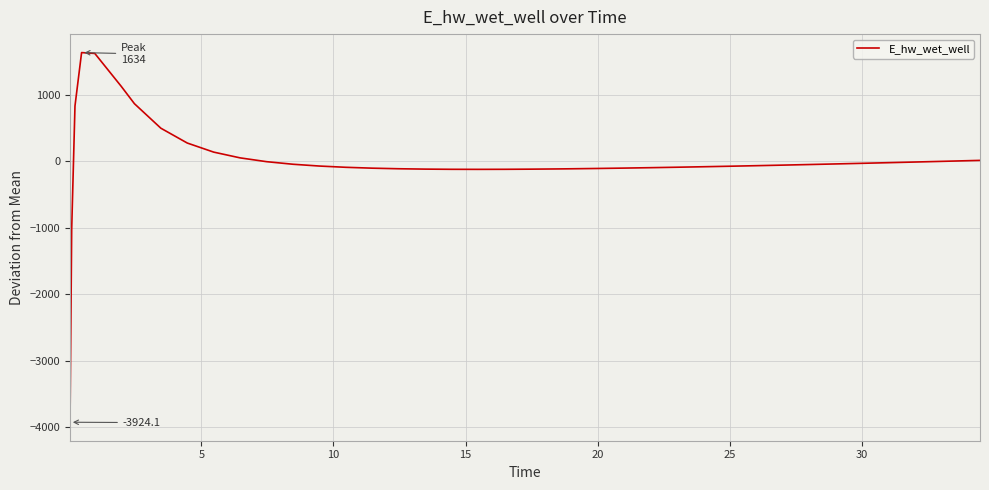

What is the smallest value displayed?

-3924.1